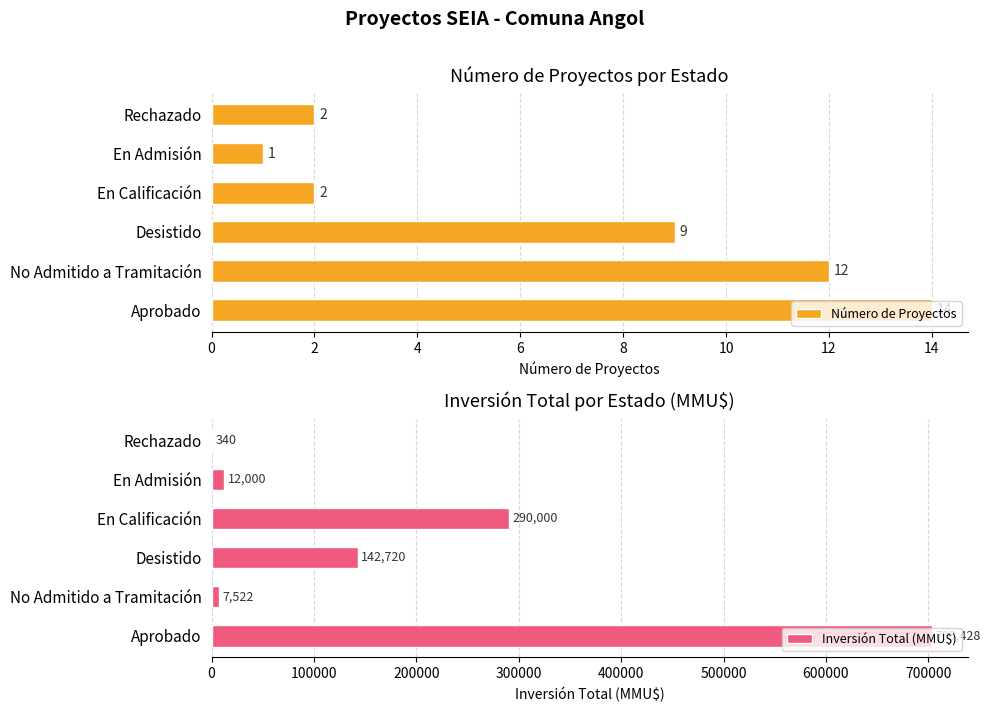

What are all the series names shown in the legend?

Número de Proyectos, Inversión Total (MMU$)